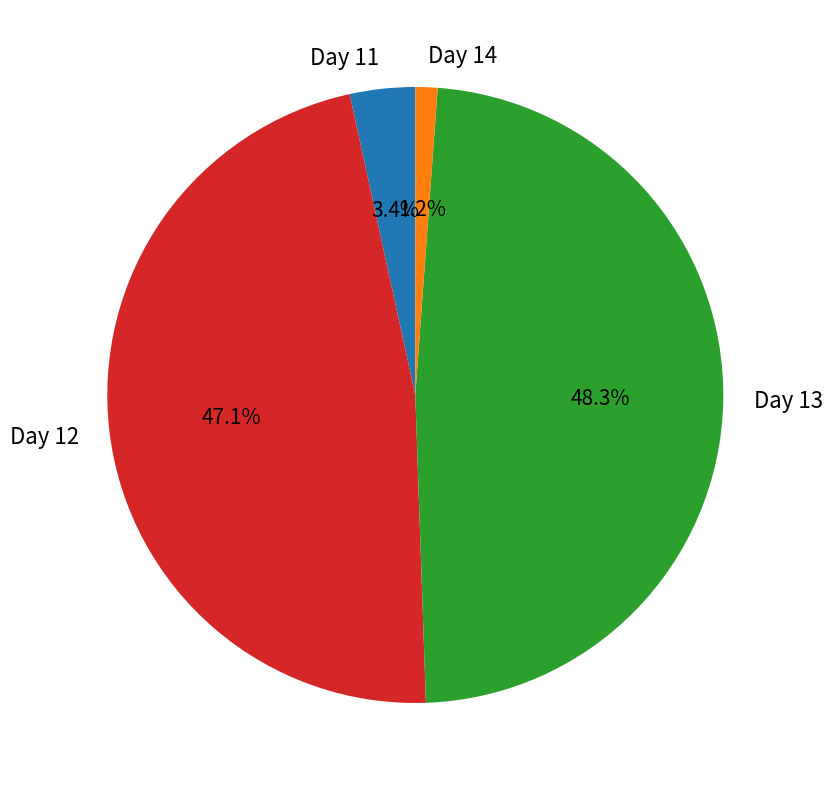

How many segments does this pie chart have?

4